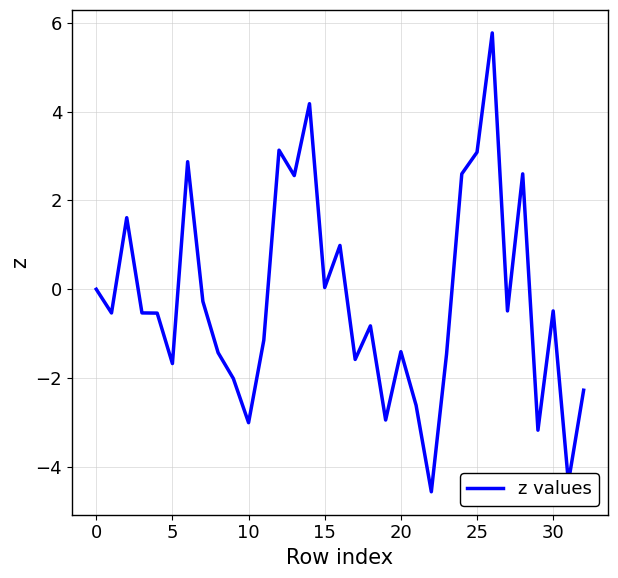

What is the greatest value displayed?

5.8